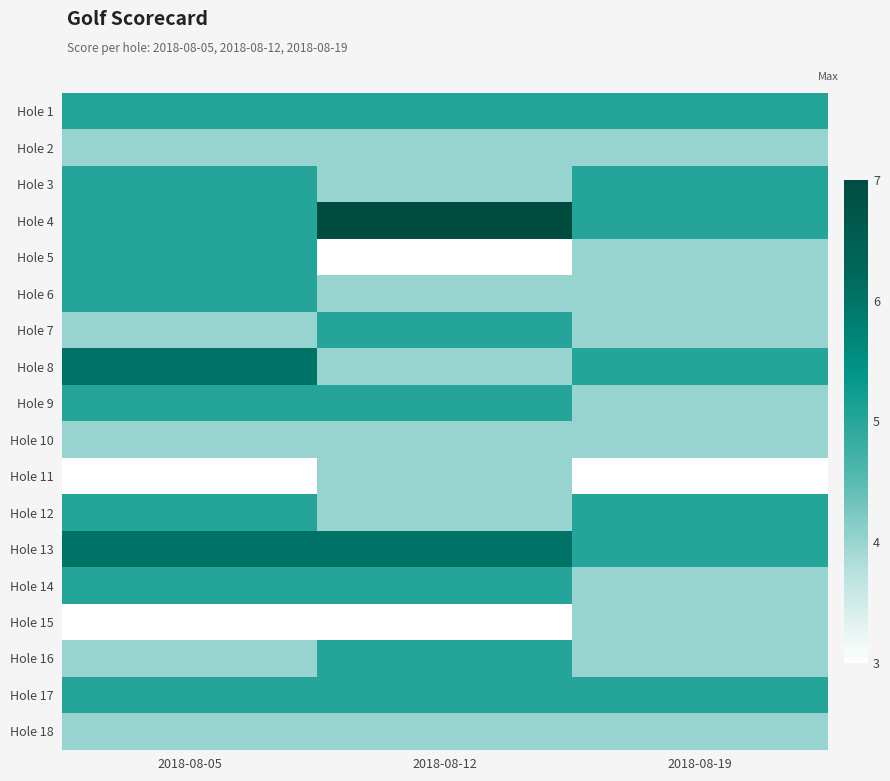

Which has a higher value, 2018-08-19 or 2018-08-12?

2018-08-19